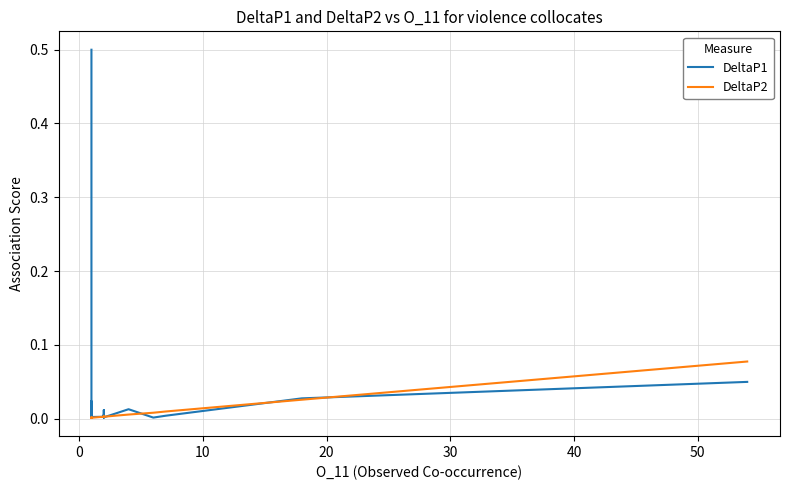

True or false: DeltaP2 has a value of 0.0 at 30.

False